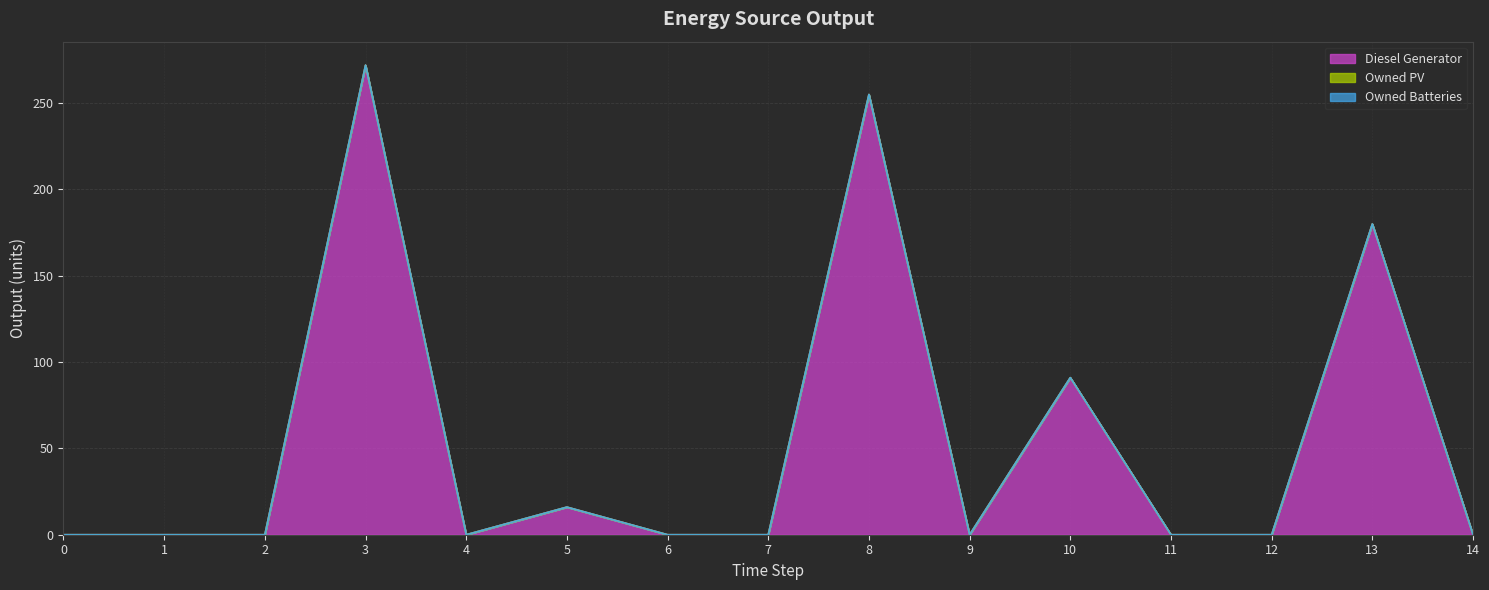

What are all the series names shown in the legend?

Diesel Generator, Owned PV, Owned Batteries